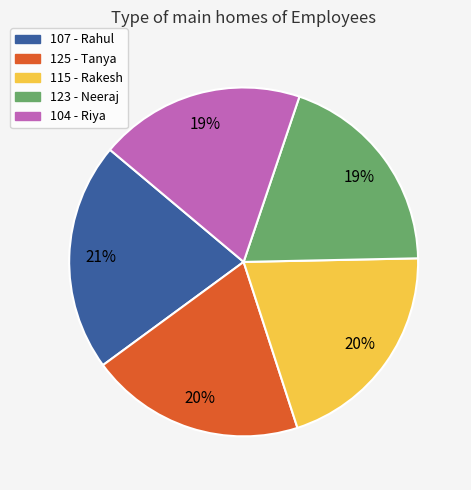

Which category has the biggest portion of the pie?

107 - Rahul